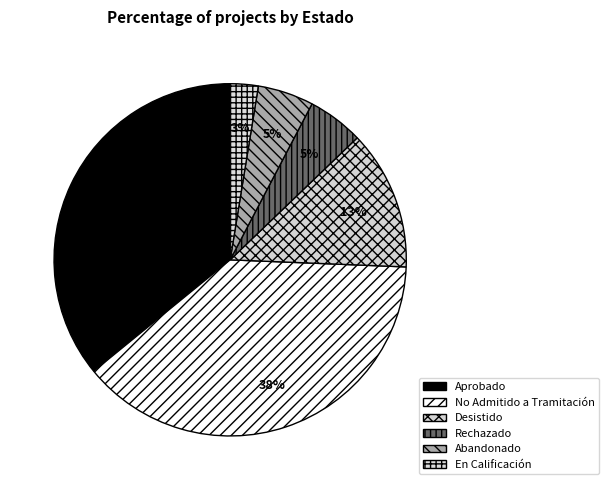

Count the number of slices in the pie.

6